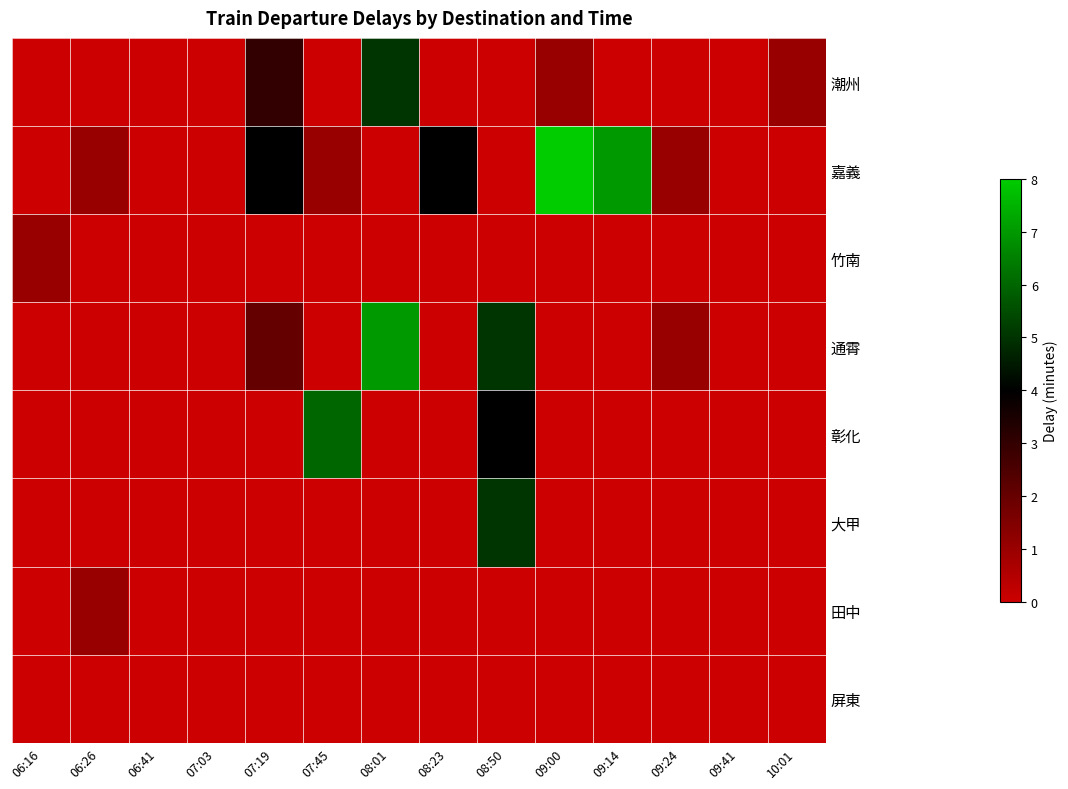

At which category does the chart reach its peak across all series?

09:00